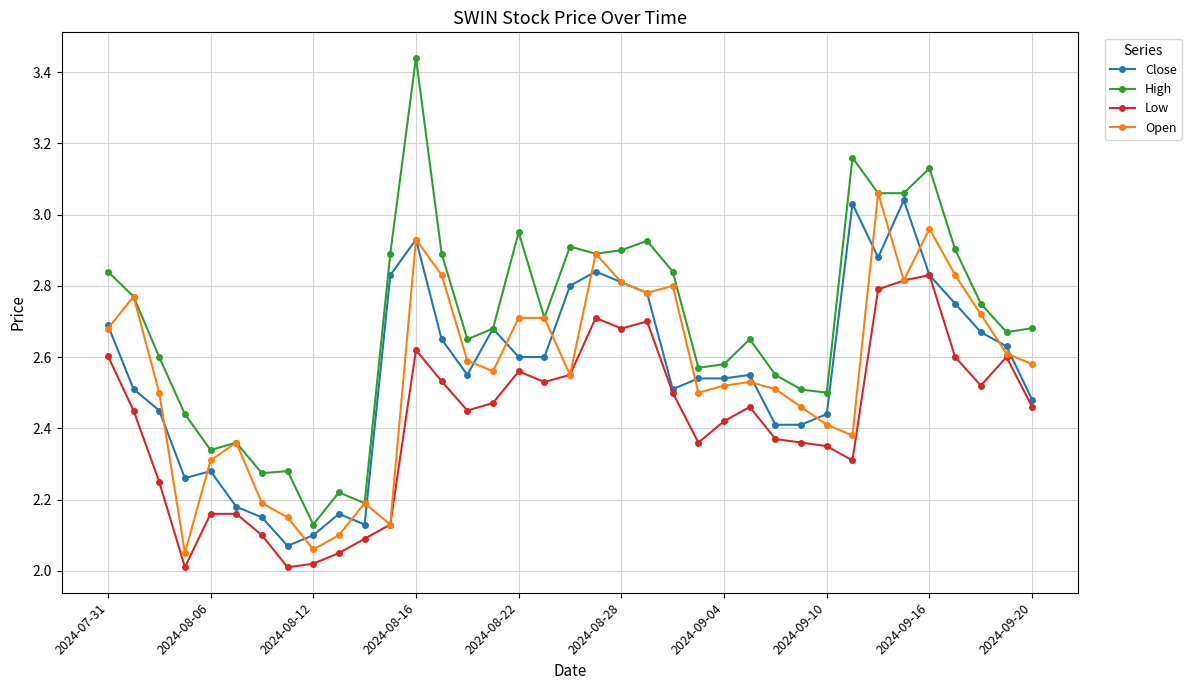

Which series has the widest spread of values?

High